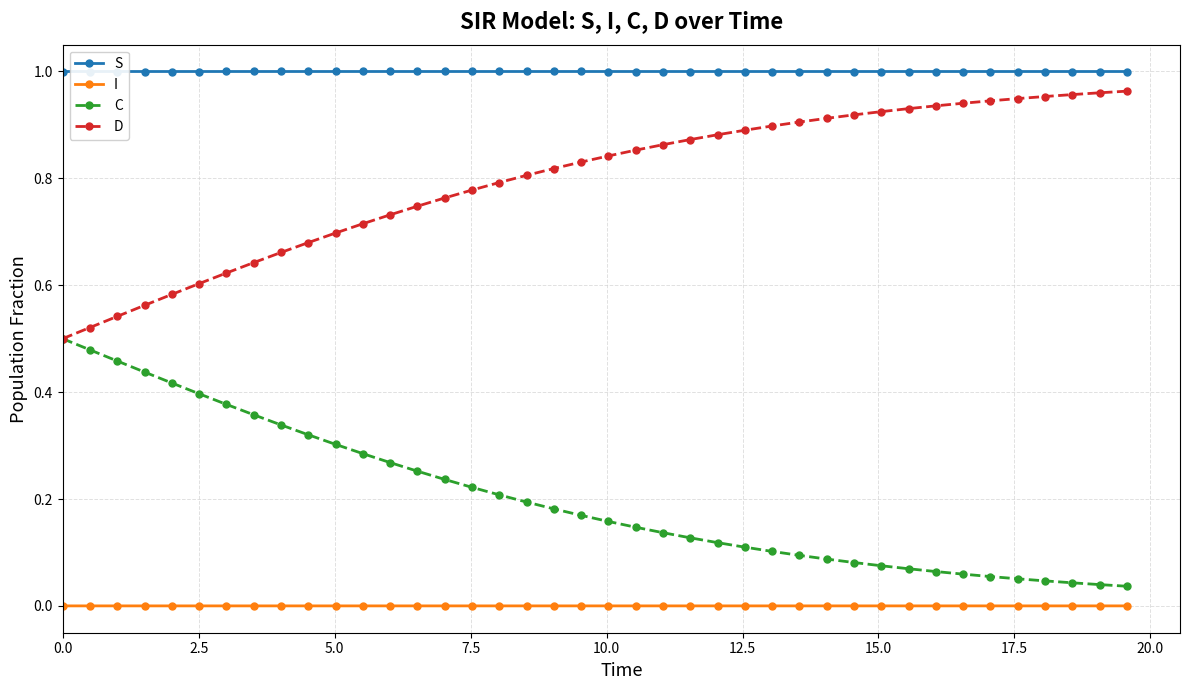

List the series in order of their overall mean, lowest first.

I, C, D, S